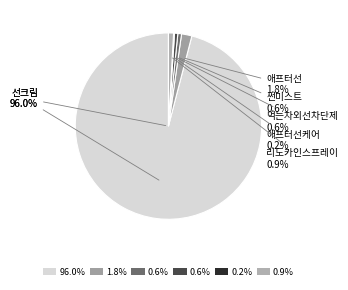

Does any single category account for the majority?

Yes